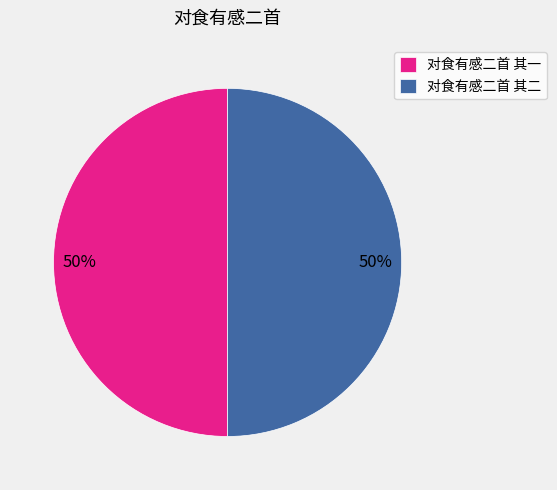

To the nearest percent, what is the average slice percentage?

50%